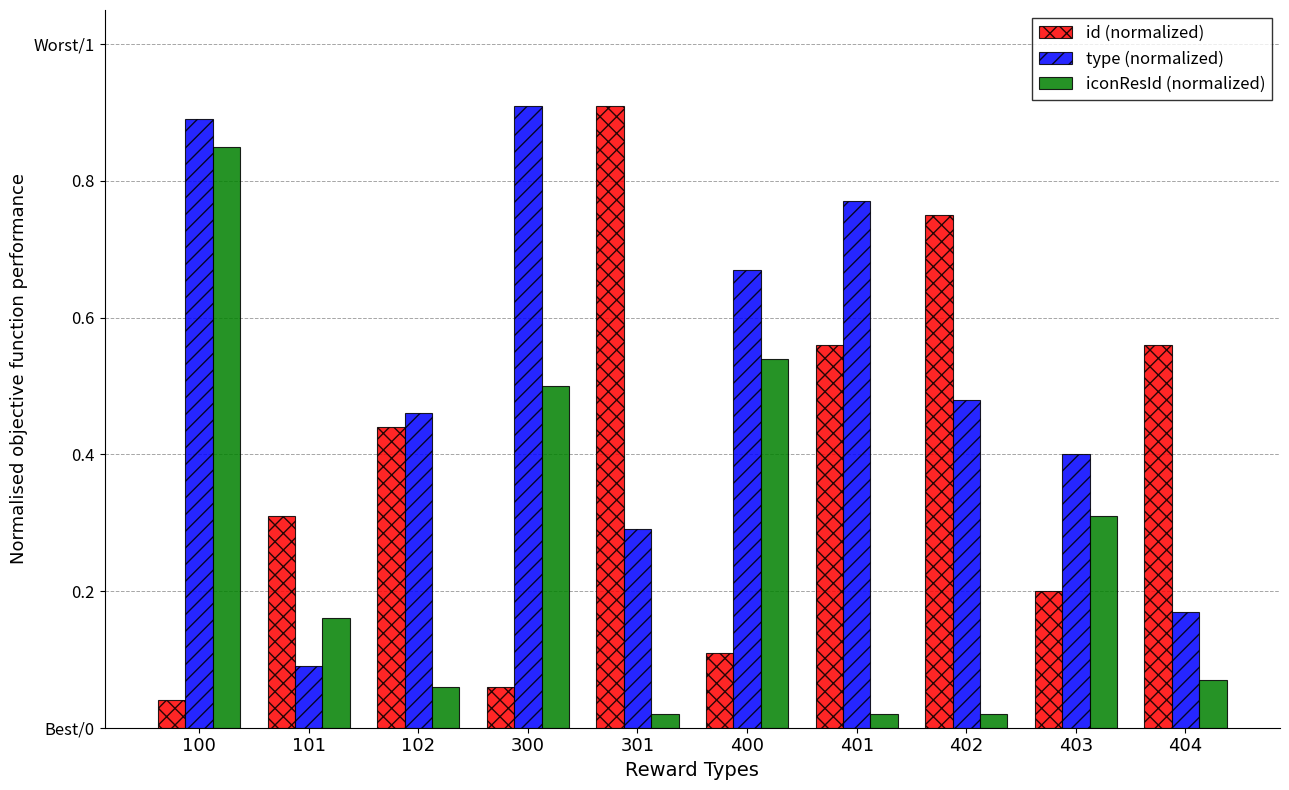

What is the difference between the highest and lowest values at 101?

0.2